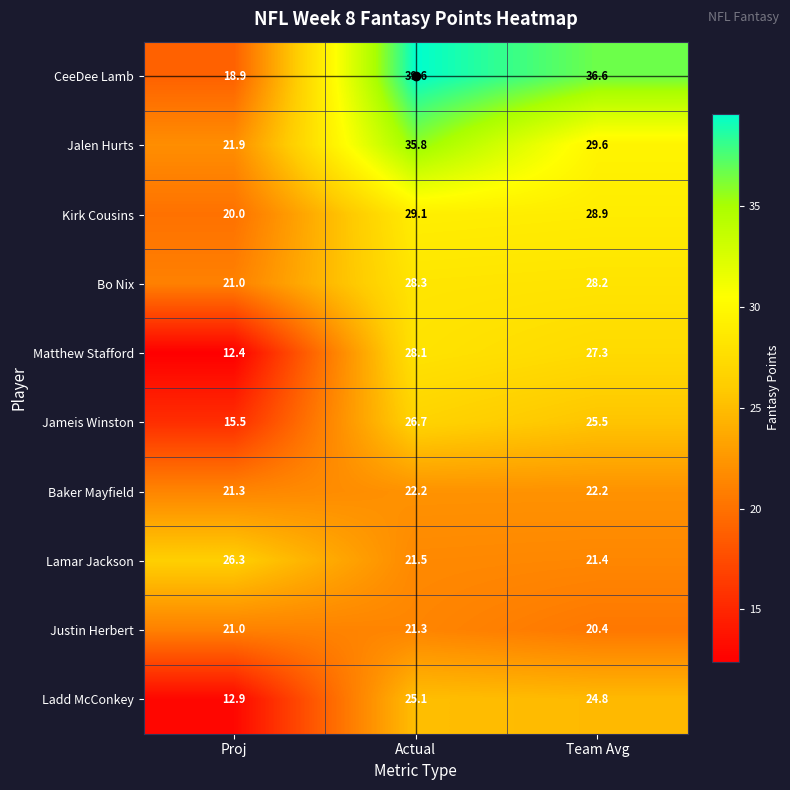

Which label corresponds to the largest value in the chart?

Actual